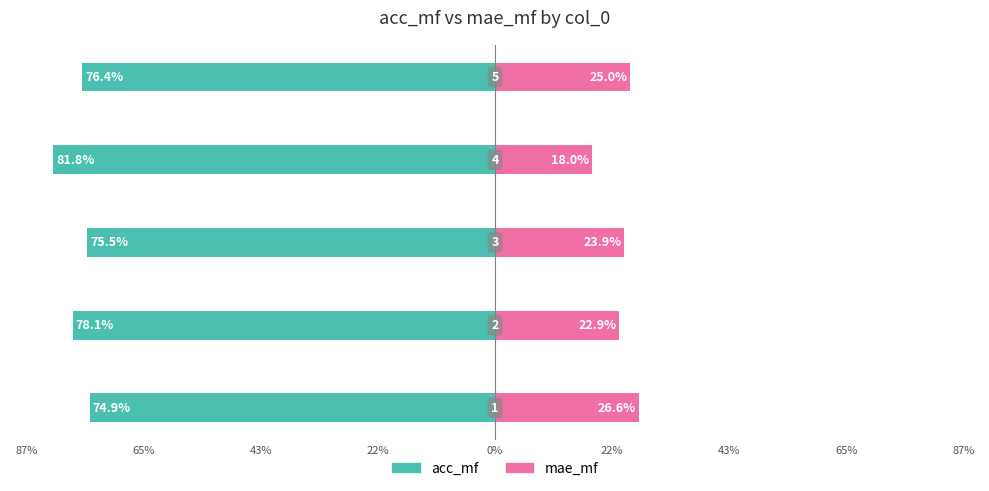

Is it true that mae_mf equals 0.3 at 65%?

False